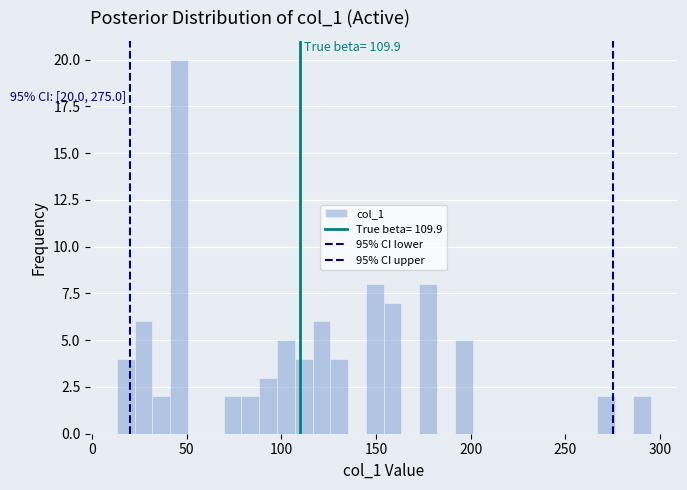

Read against the x-axis, roughly where is the centre of the tallest bar?

45